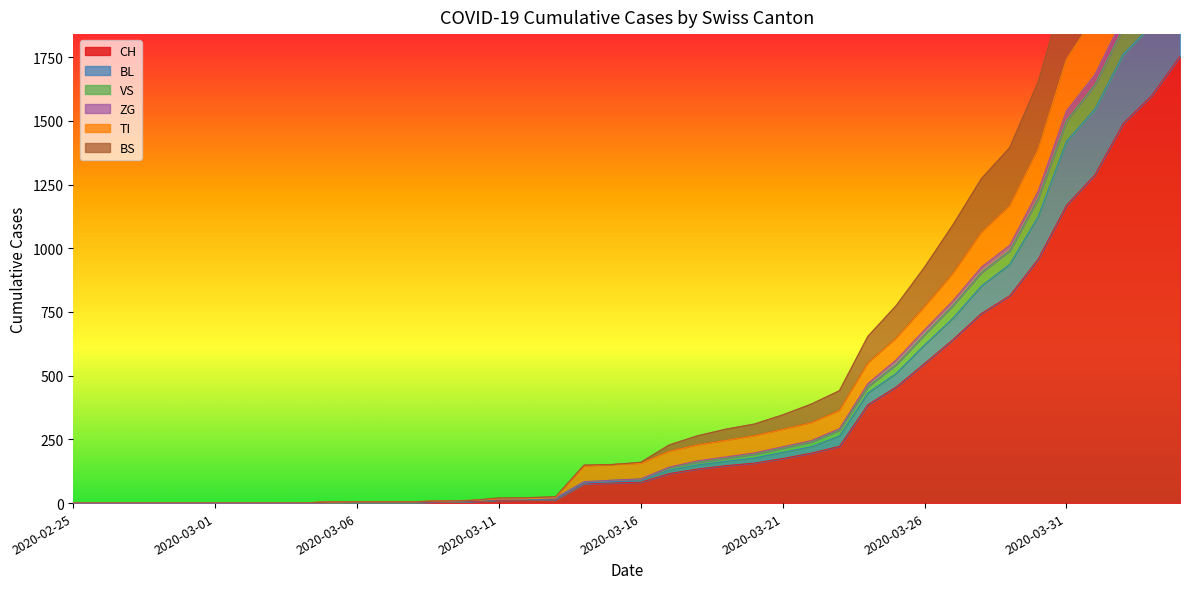

True or false: BL and BS intersect in this chart.

False